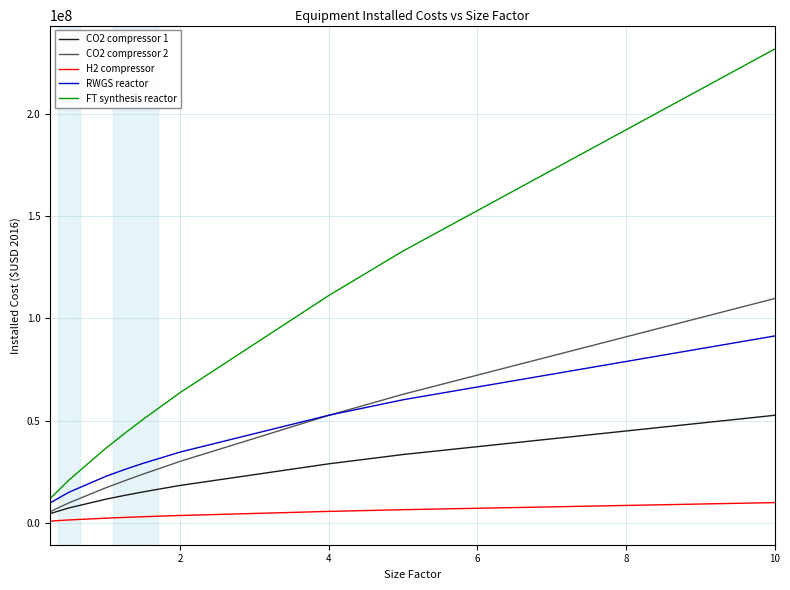

Which series has the widest spread of values?

FT synthesis reactor